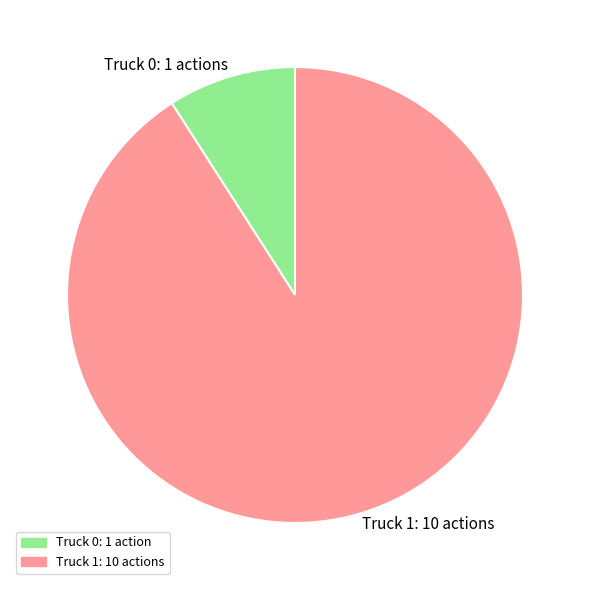

How many slices are in this pie chart?

2